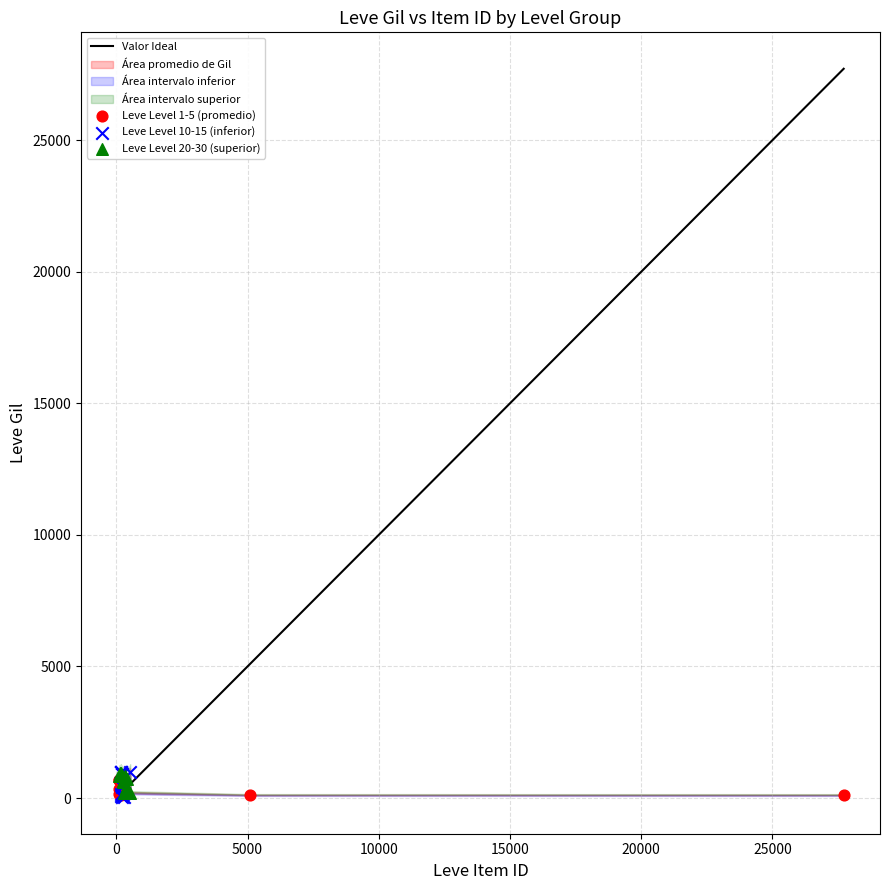

Which series has the largest Y range (max minus min)?

Leve Level 10-15 (inferior)